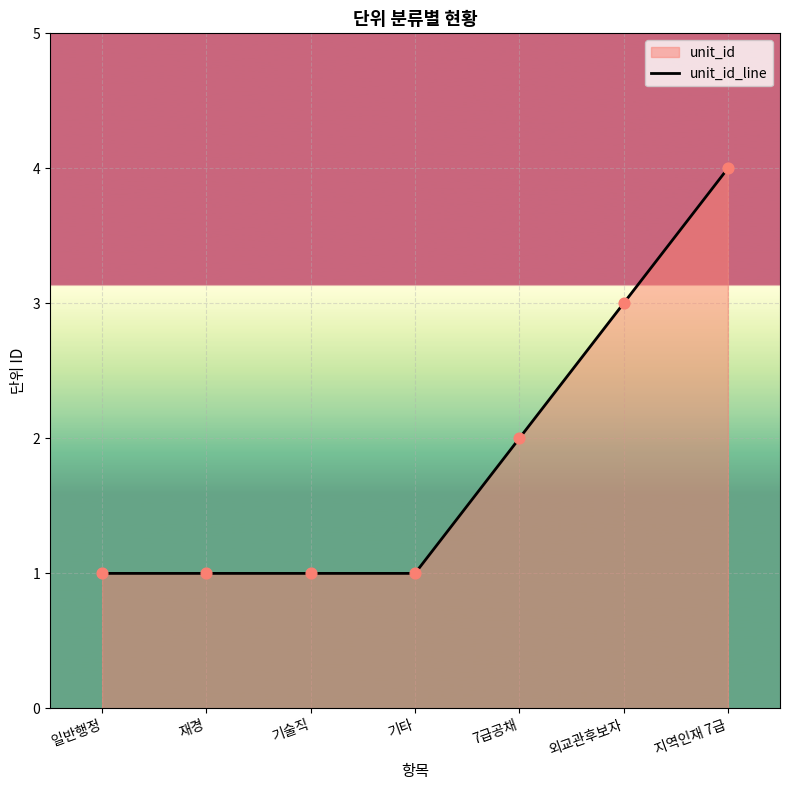

What is the change in value from 재경 to 7급공채?

+1